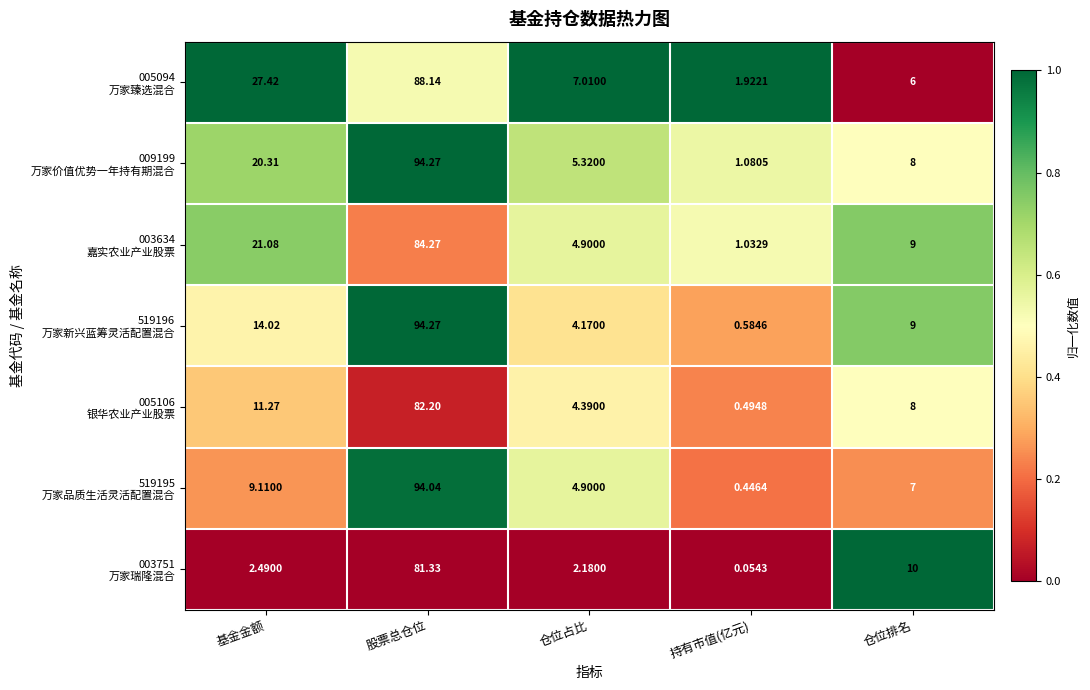

At how many categories does at least one series exceed 0?

5